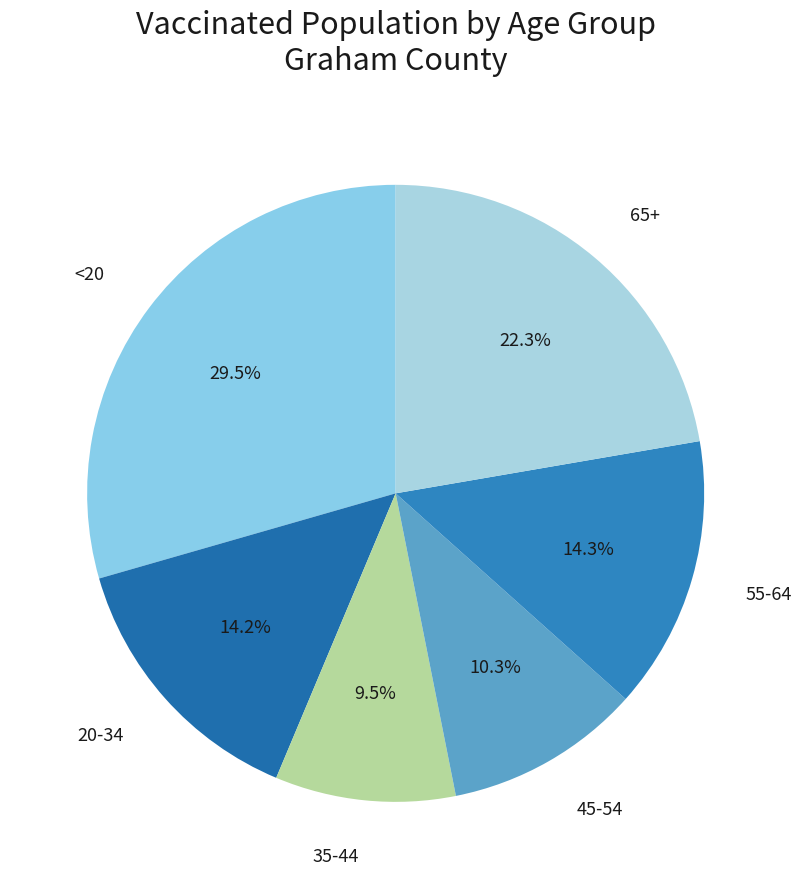

Which category has the smallest portion of the pie?

35-44